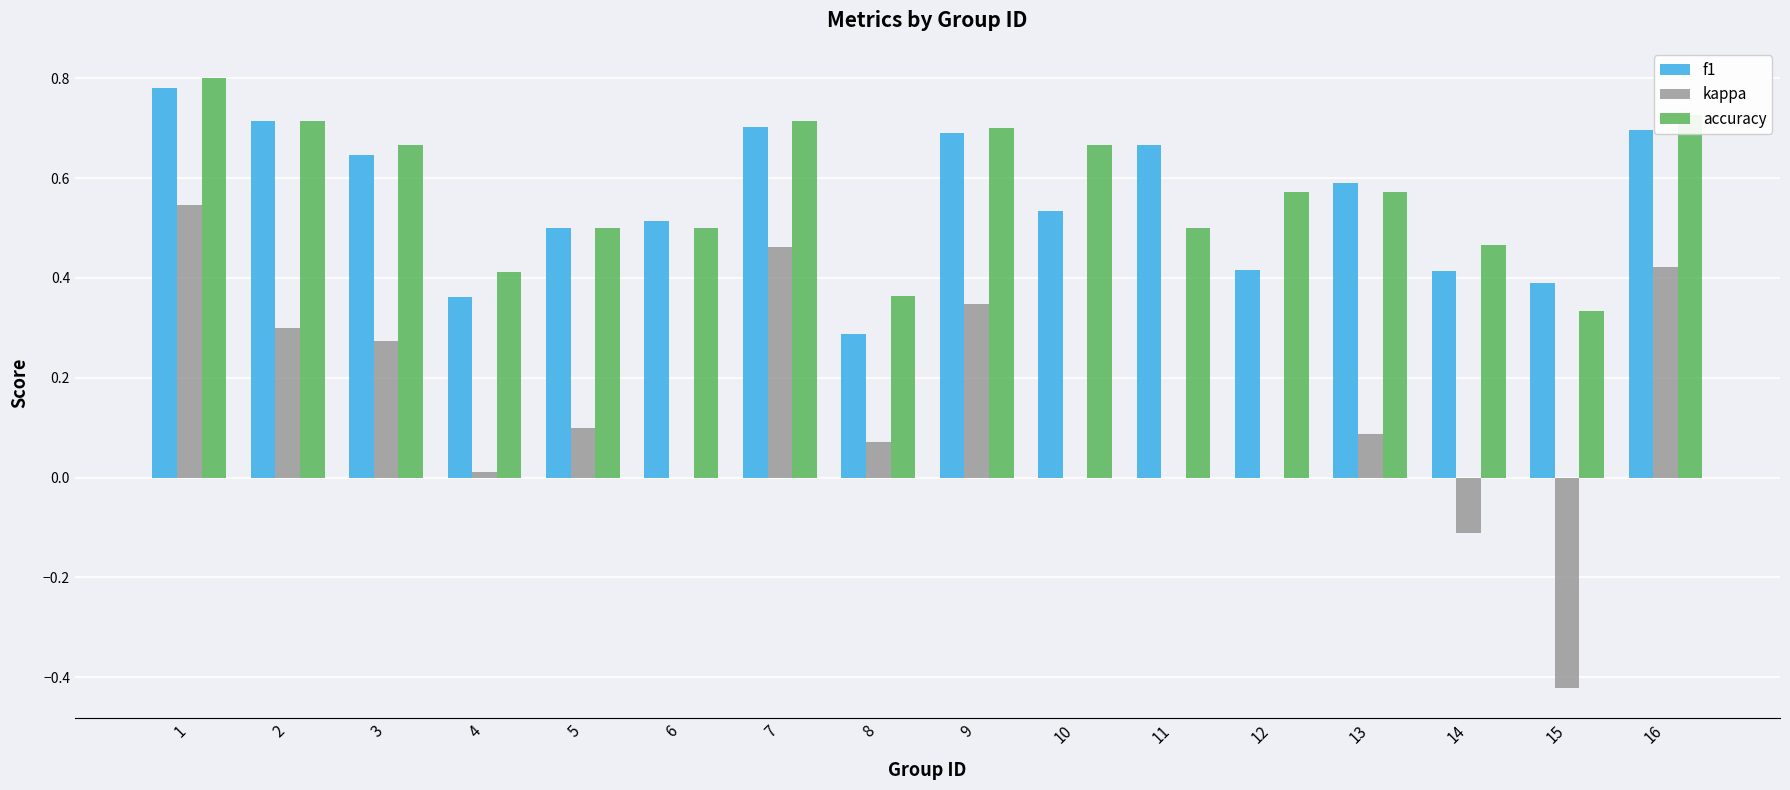

What are all the series names shown in the legend?

f1, kappa, accuracy